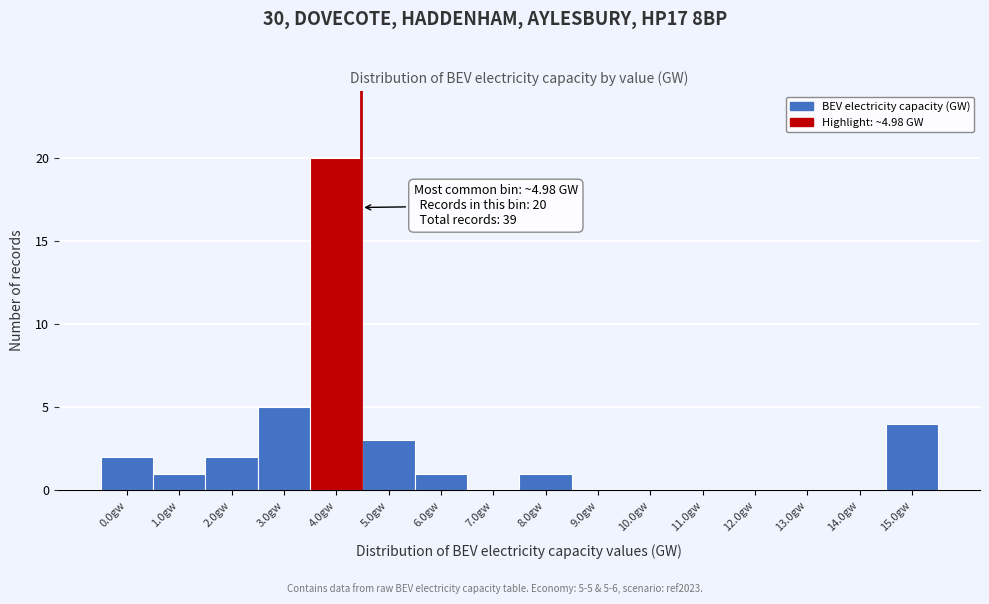

Reading left to right, list all the values displayed in this chart.

0.0gw=2	1.0gw=1	2.0gw=2	3.0gw=5	4.0gw=20	5.0gw=3	6.0gw=1	7.0gw=0	8.0gw=1	9.0gw=0	10.0gw=0	11.0gw=0	12.0gw=0	13.0gw=0	14.0gw=0	15.0gw=4